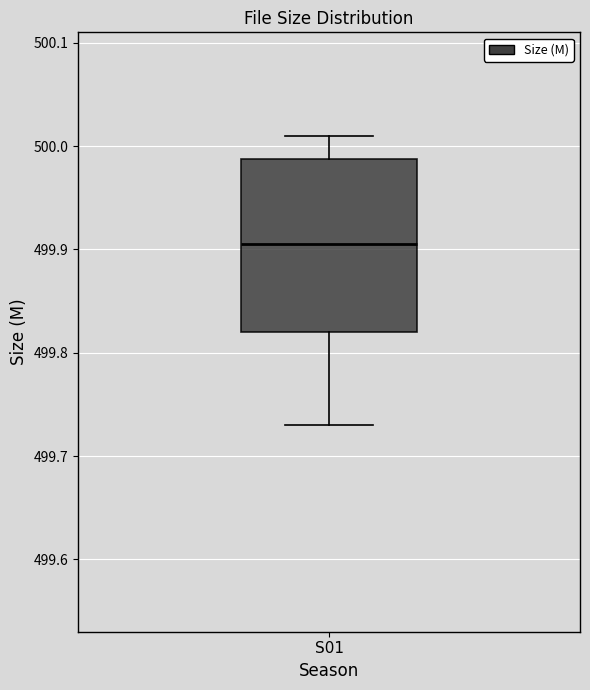

Transcribe this box plot: give where the median line is, the range the box spans, and where the two whiskers end, as read against the y-axis. The values are not printed on the chart, so give them approximately, as read against the axis.

median 499.91, box 499.82 to 499.99, whiskers 499.73 to 500.01